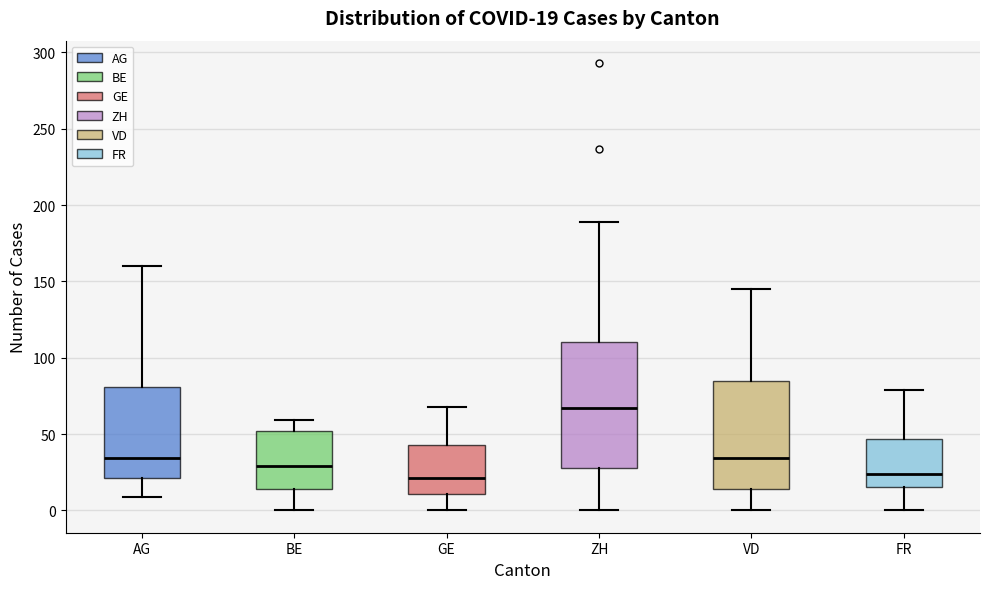

Which box is the tallest, from its lower edge to its upper edge?

ZH